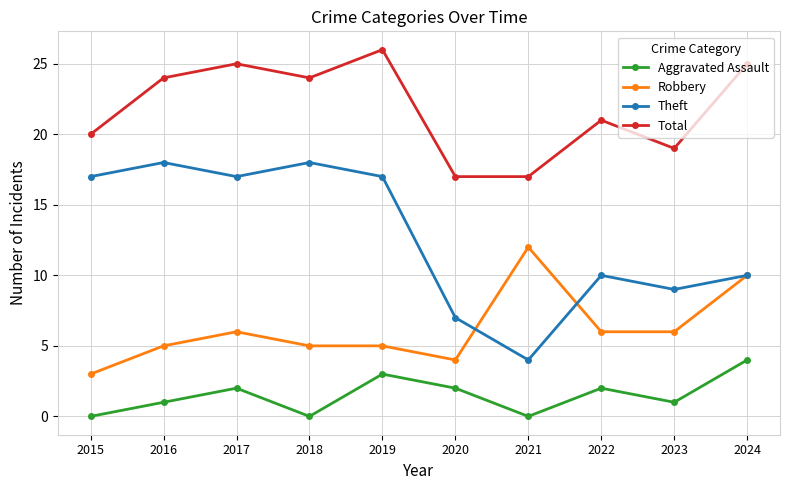

What is the spread (max minus min) of values at 2020?

15